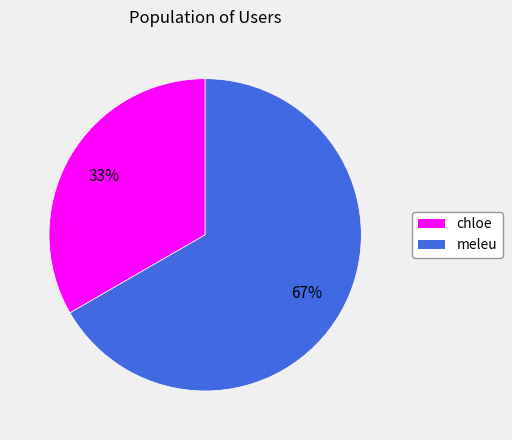

What is the ratio of the value at meleu to the value at chloe?

2.0